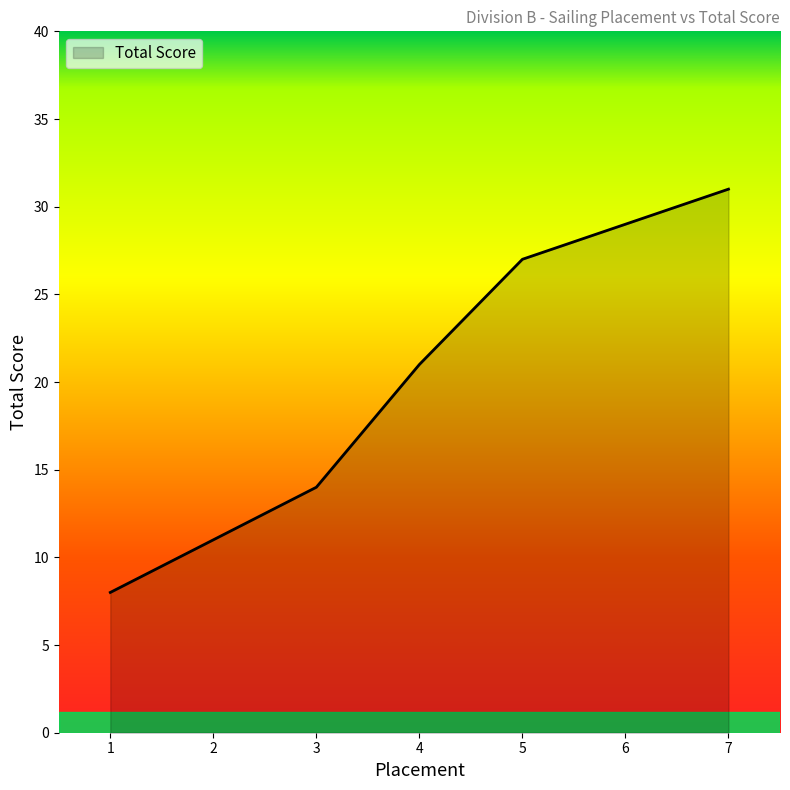

Read the value at 6, to the nearest 10.

30